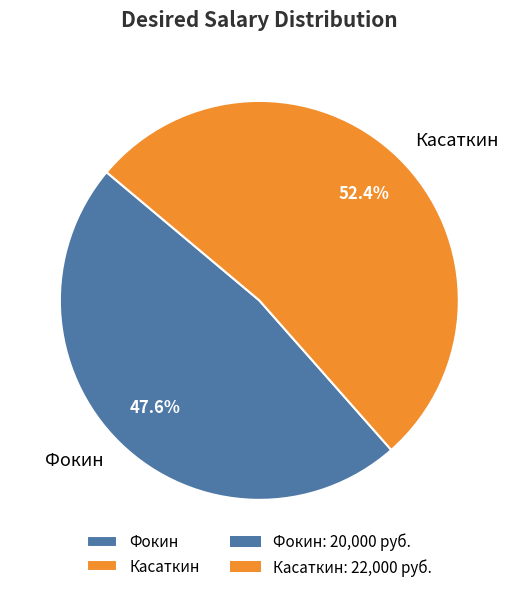

Is Касаткин the majority of the pie?

Yes